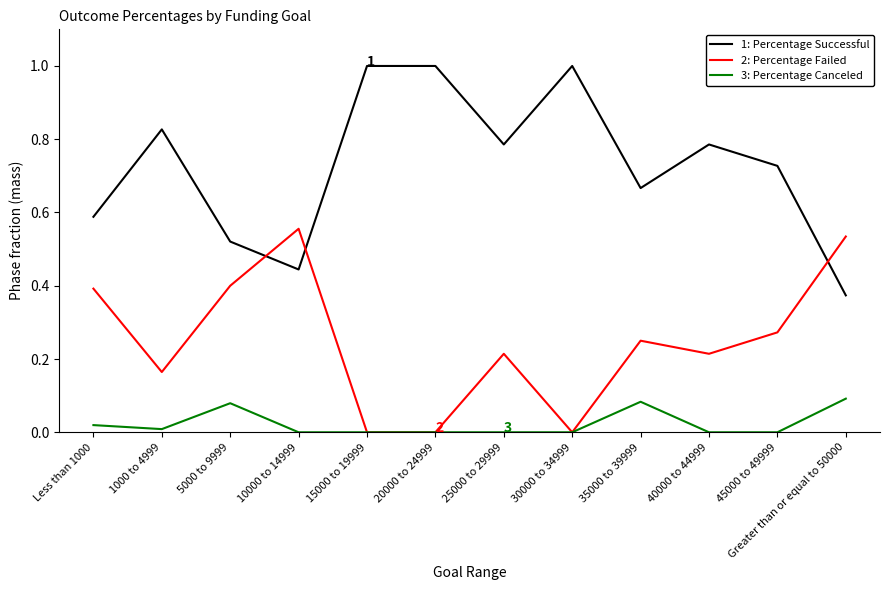

What is the total value across all series at 10000 to 14999?

1.0